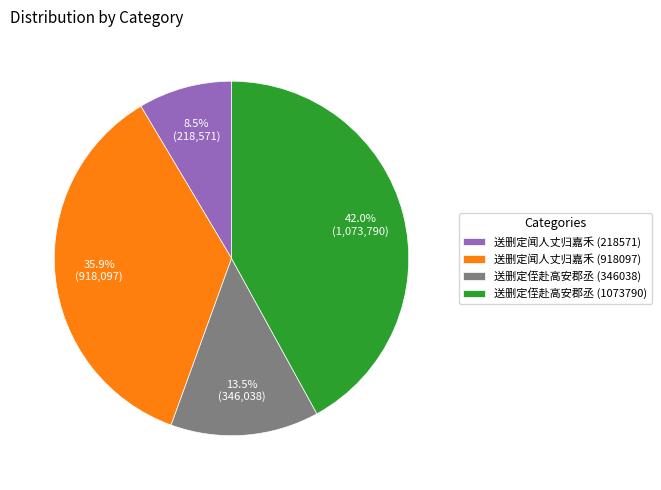

Which category has the biggest portion of the pie?

送删定侄赴高安郡丞 (1073790)